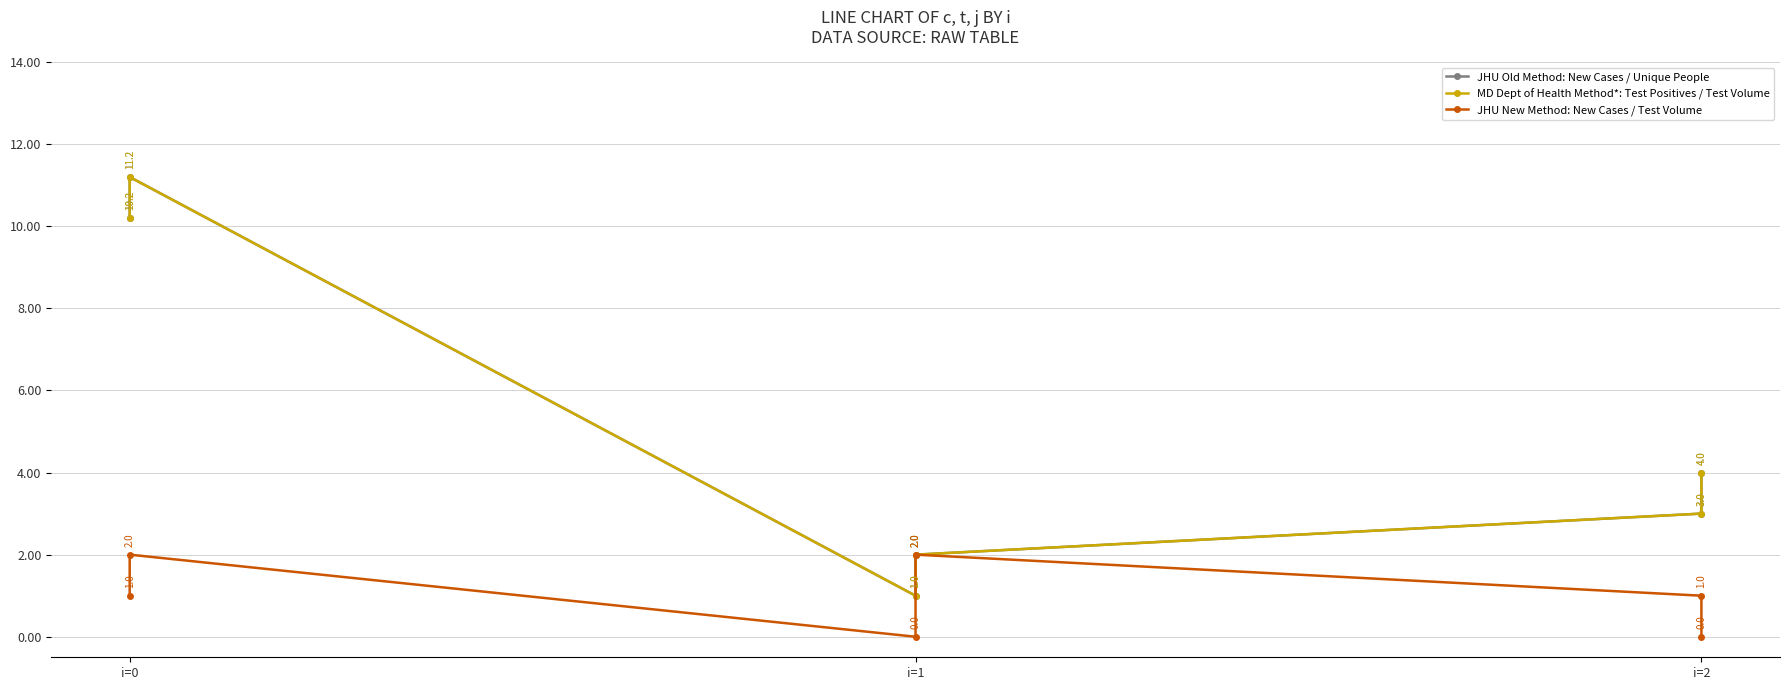

Between i=0 and i=2, which series saw the biggest shift?

JHU Old Method: New Cases / Unique People